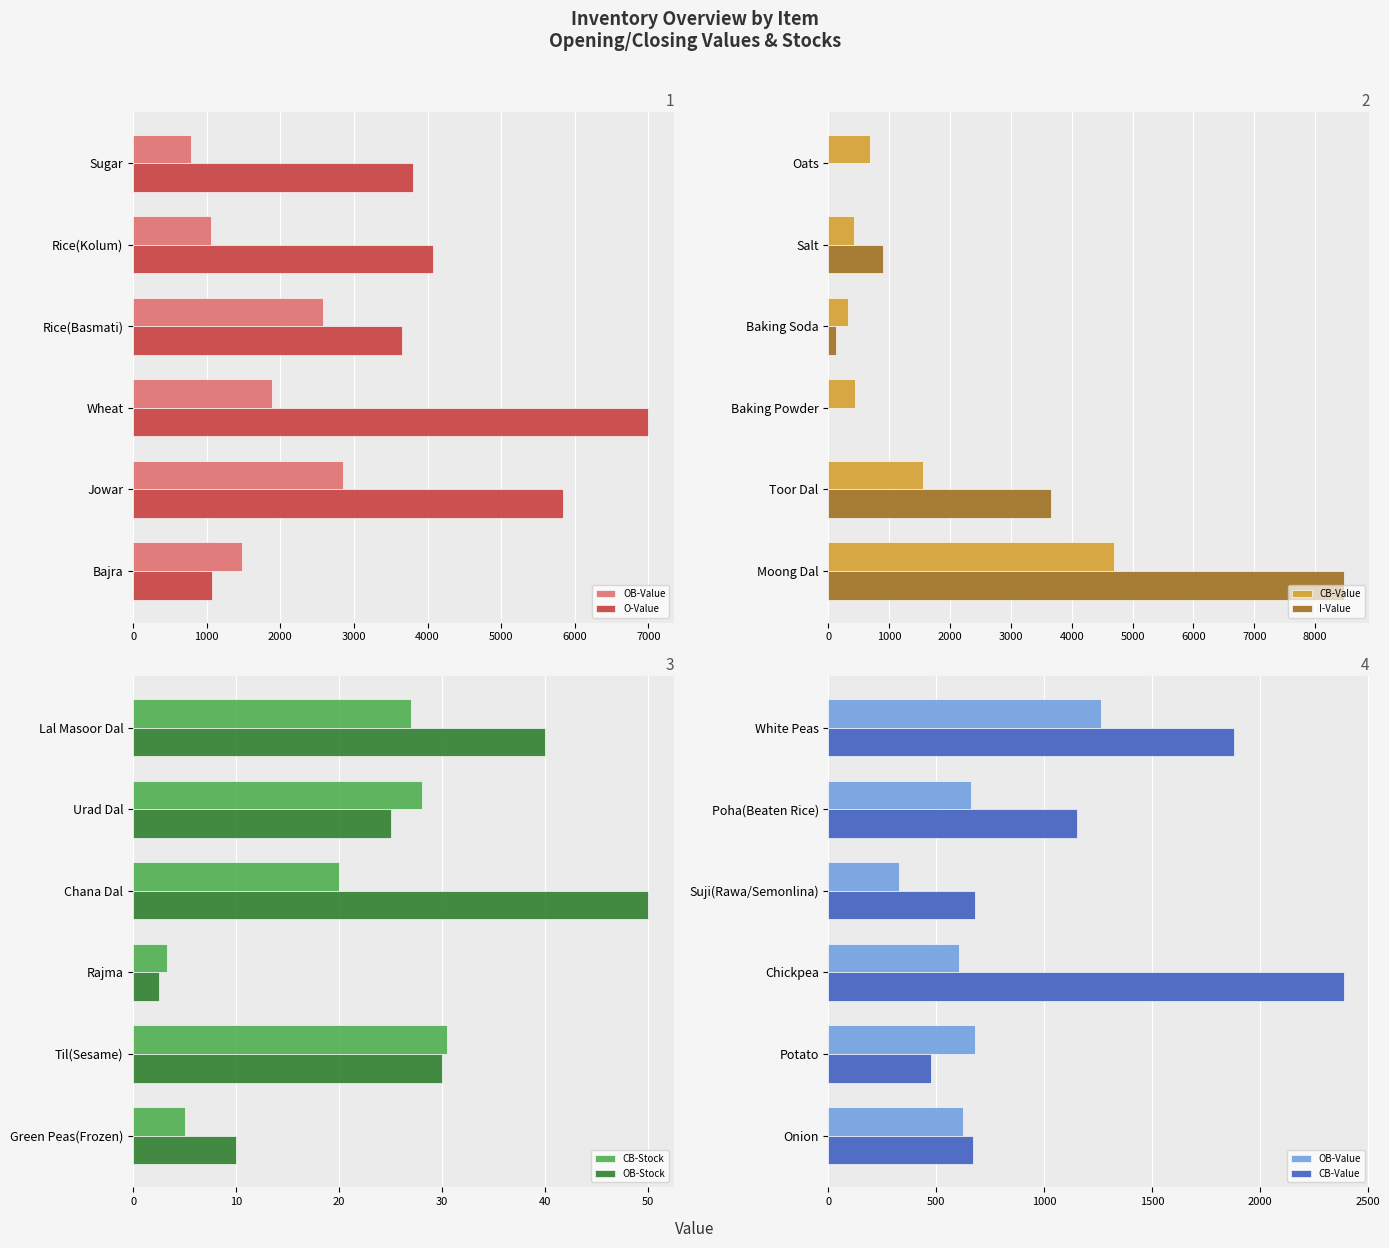

Which series has the largest range (max minus min)?

I-Value